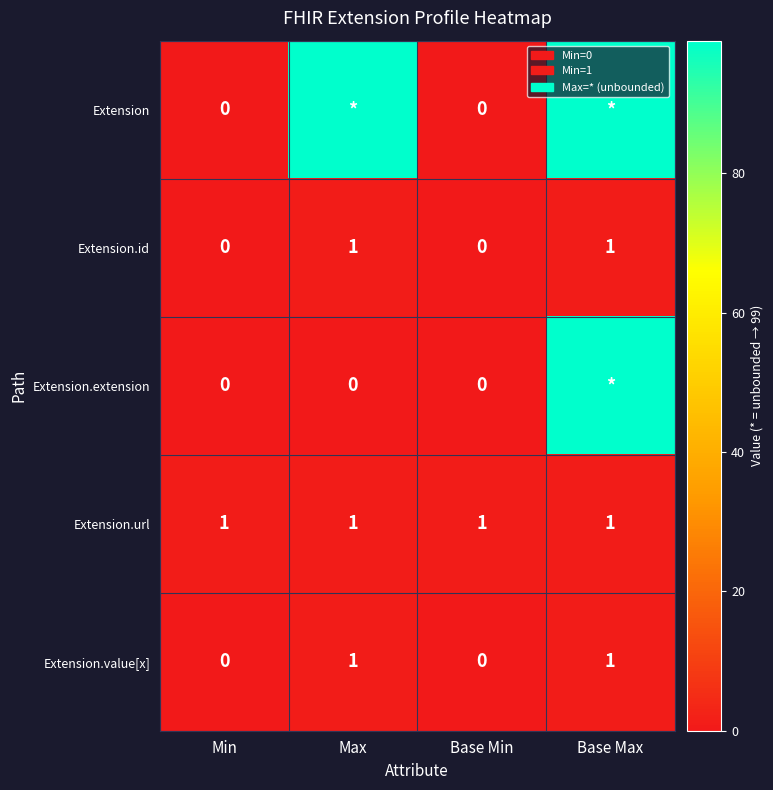

True or false: Extension.url has a value of 0 at Max.

False